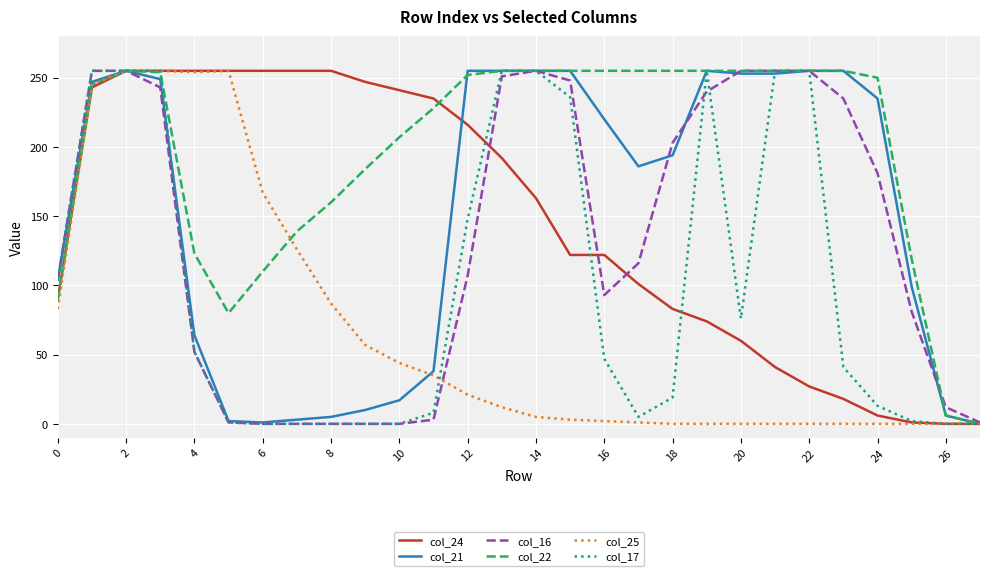

True or false: col_22 and col_17 cross at least once.

True